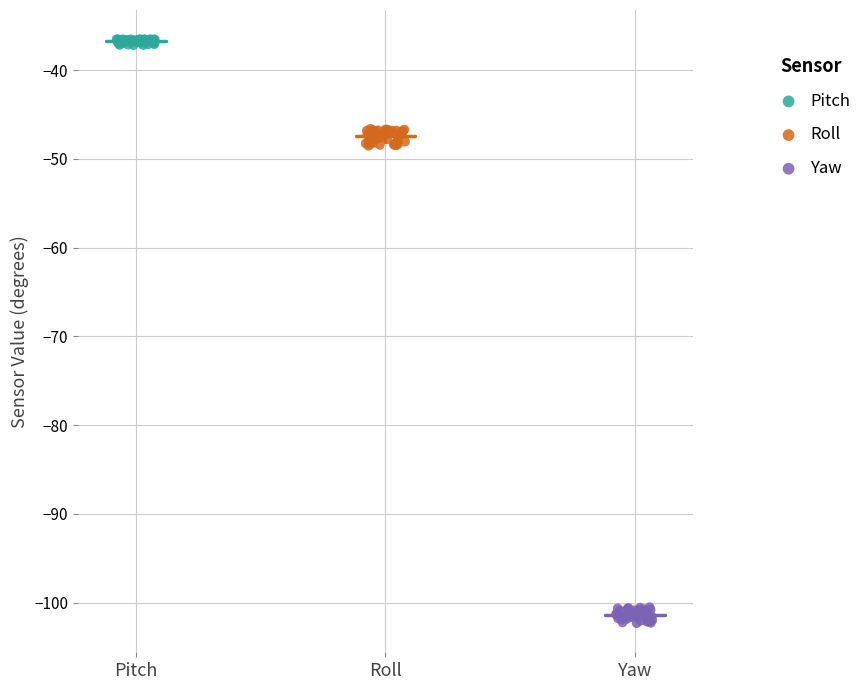

Which series reaches the minimum Y coordinate?

Yaw